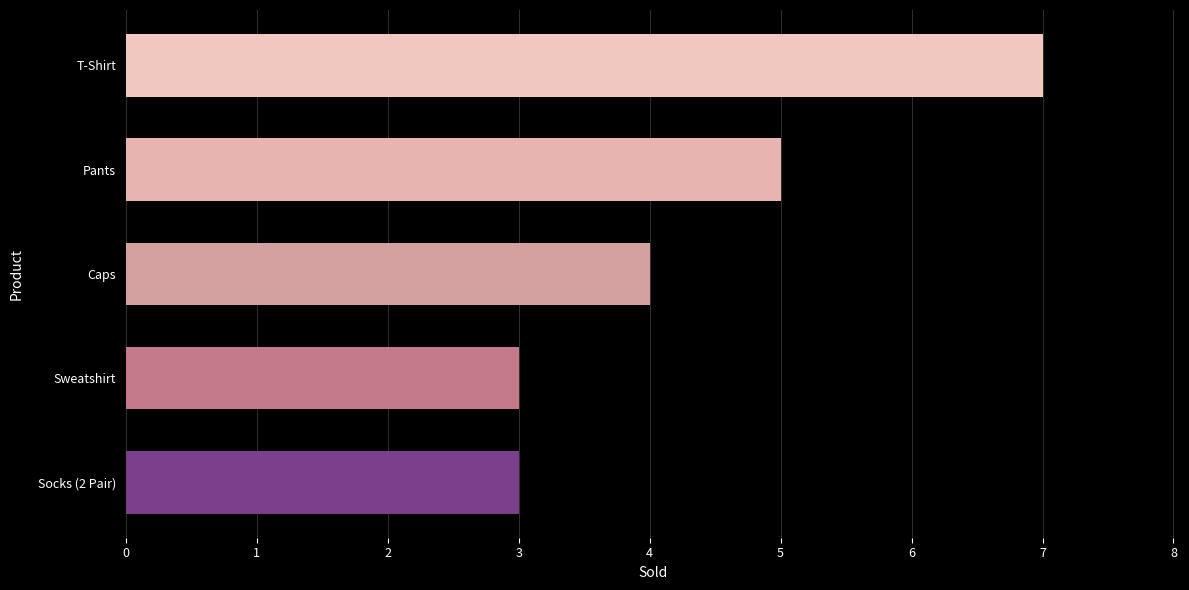

What is the average value?

4